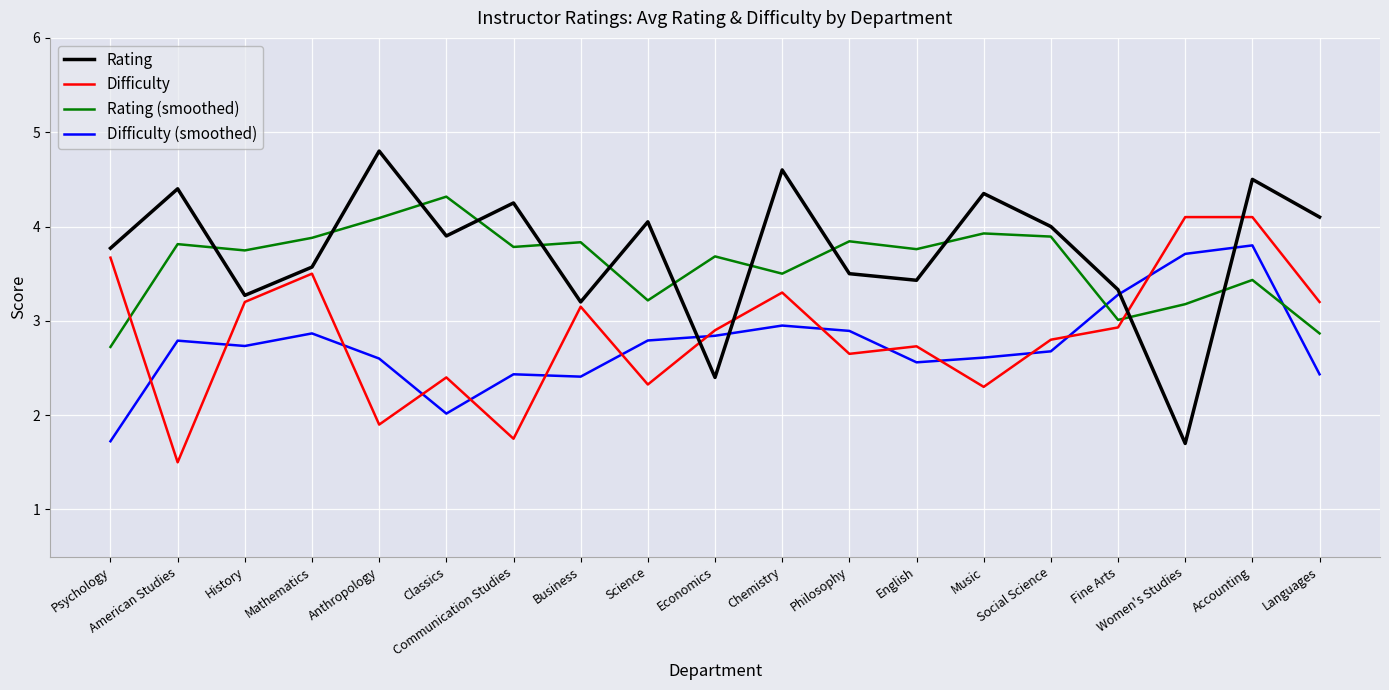

In Rating (smoothed), how many points are lower than both neighbors (excluding endpoints)?

6